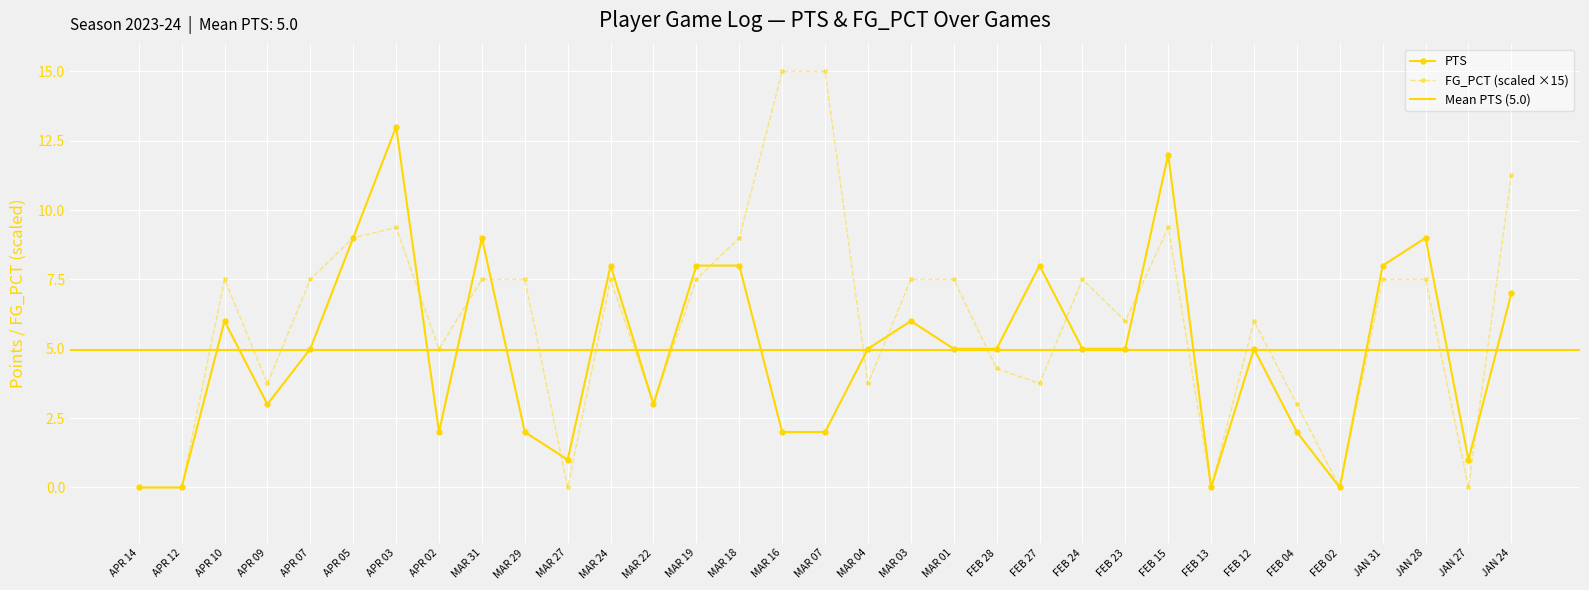

The PTS series shows 0.0 at FEB 13. True or false?

True